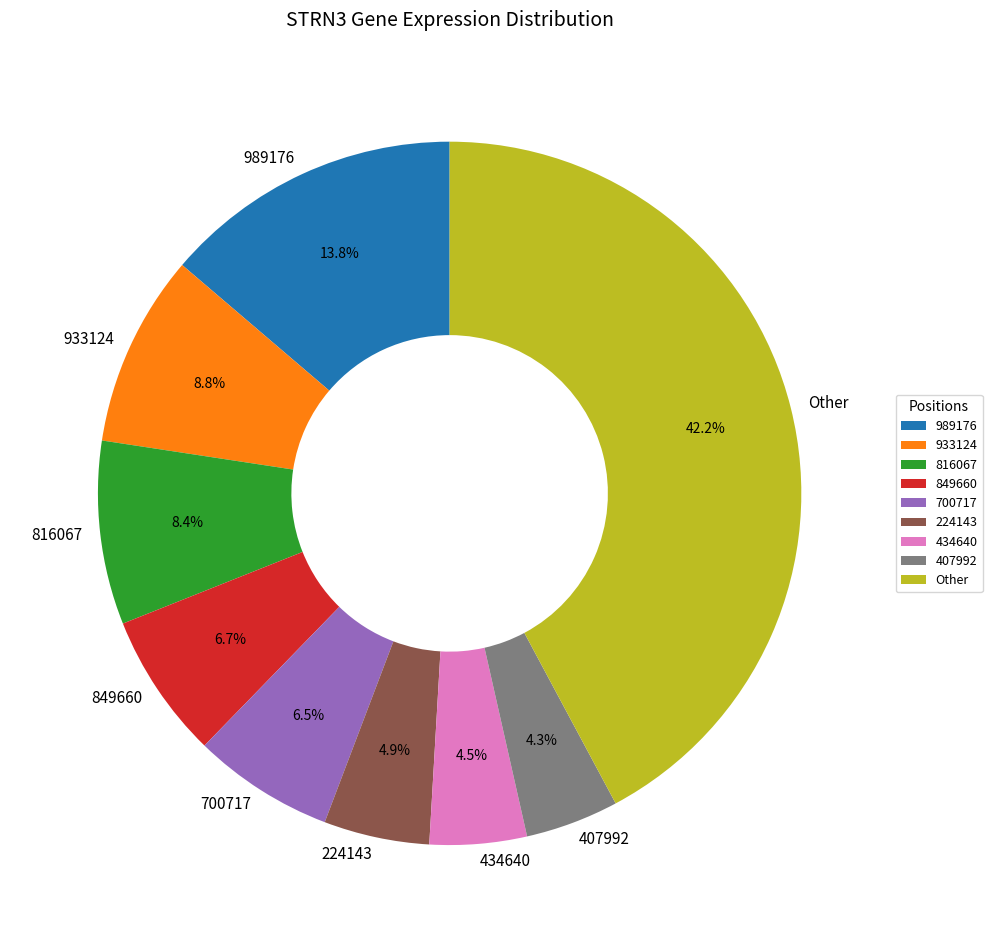

What is the largest slice in the pie chart?

Other